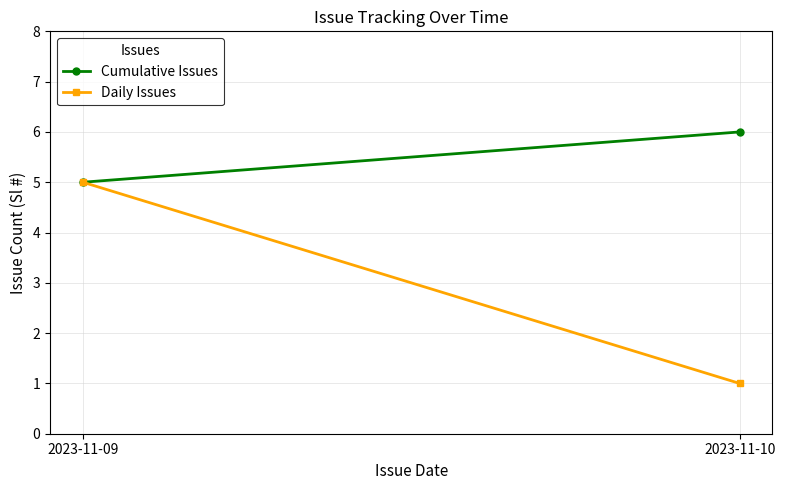

Between 2023-11-09 and 2023-11-10, which series saw the biggest shift?

Daily Issues